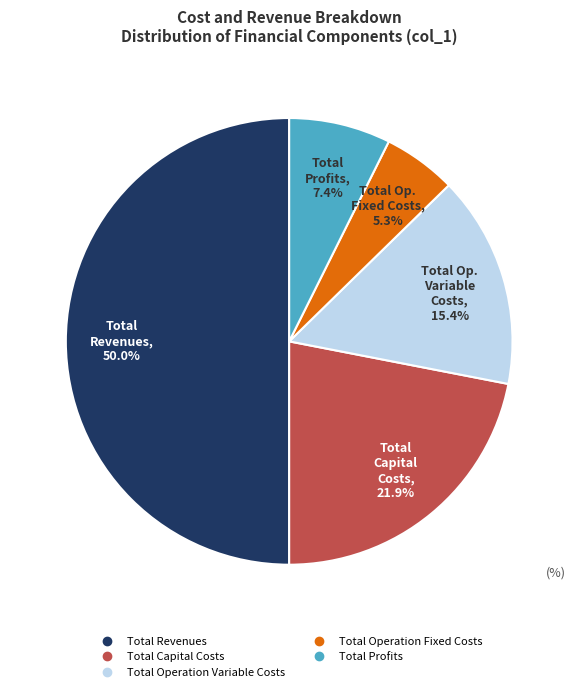

The Total Capital Costs slice represents 22% of the pie. True or false?

True